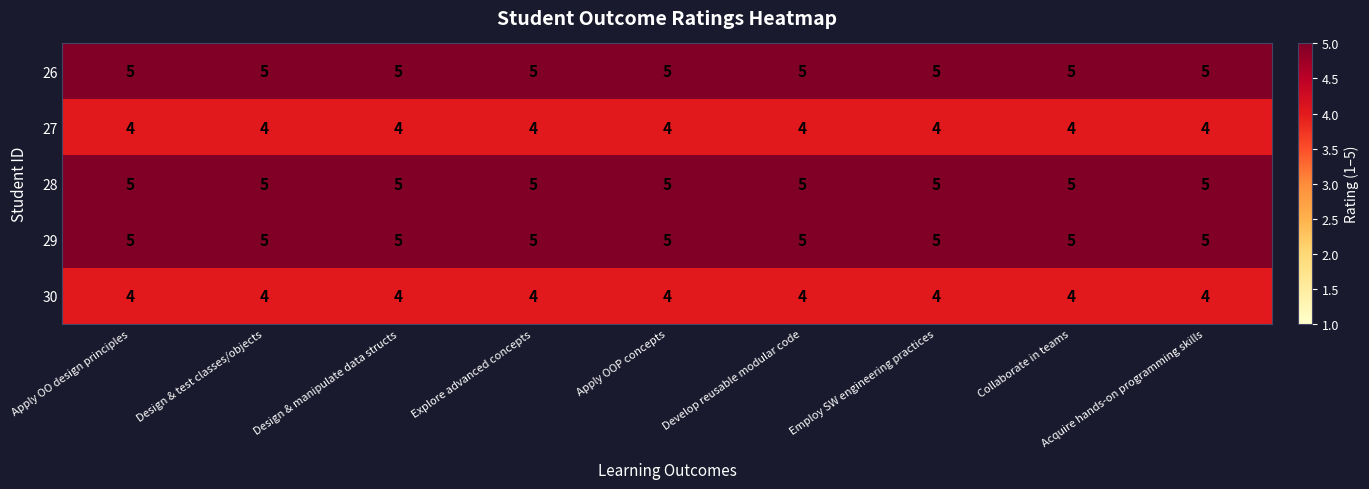

What is the average value of the 26 series?

5